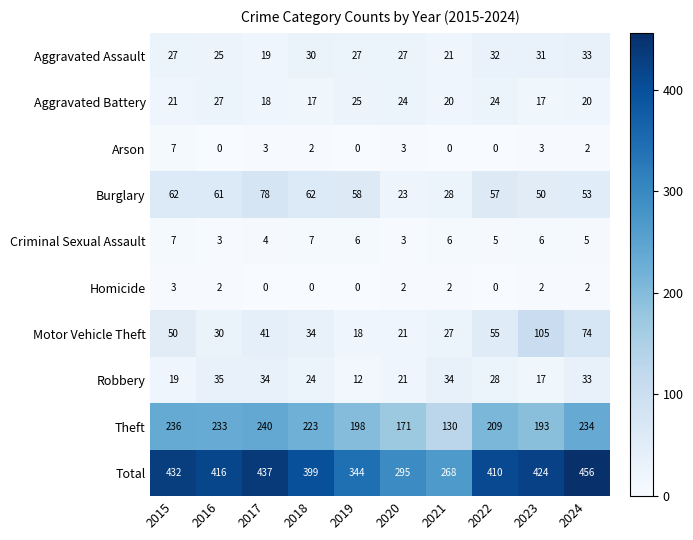

What is the difference between the second highest and minimum values in the Total series?

169